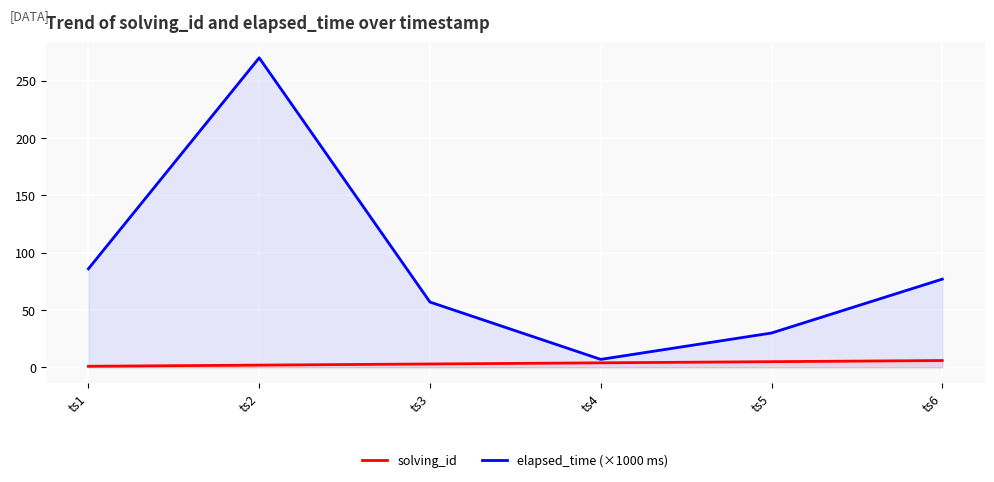

True or false: solving_id and elapsed_time (×1000 ms) cross at least once.

False